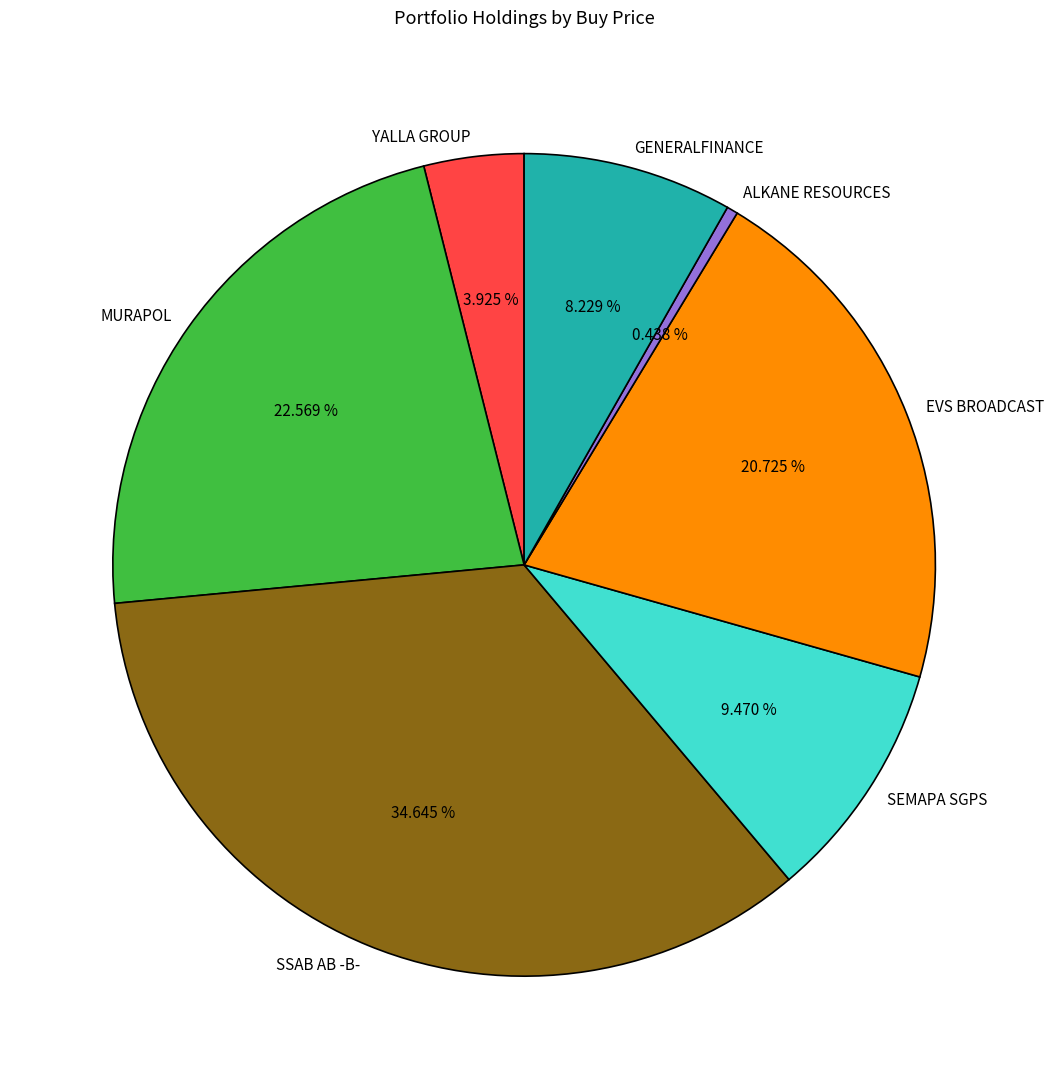

Combined, what portion of the pie is YALLA GROUP and GENERALFINANCE?

12.2%